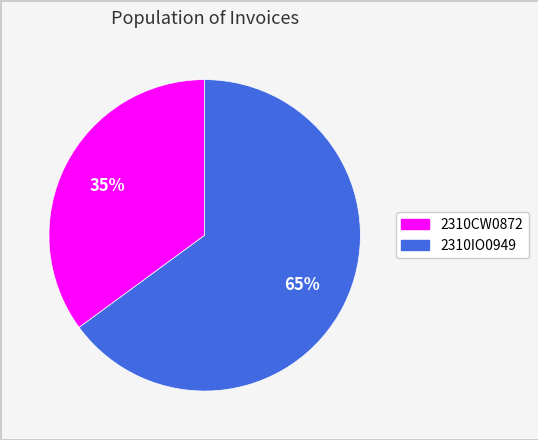

Which has a higher value, 2310CW0872 or 2310IO0949?

2310IO0949